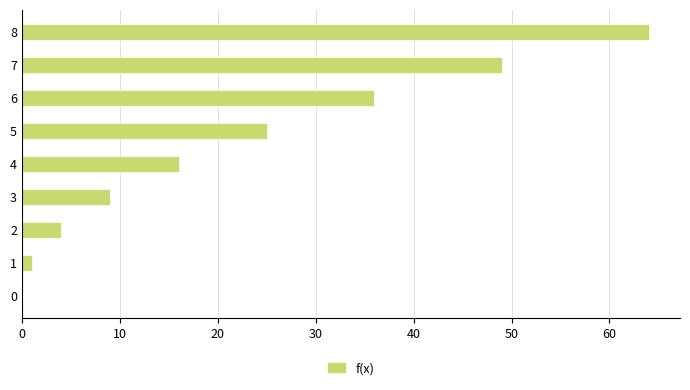

What is the approximate value at 7, to the nearest 5?

50